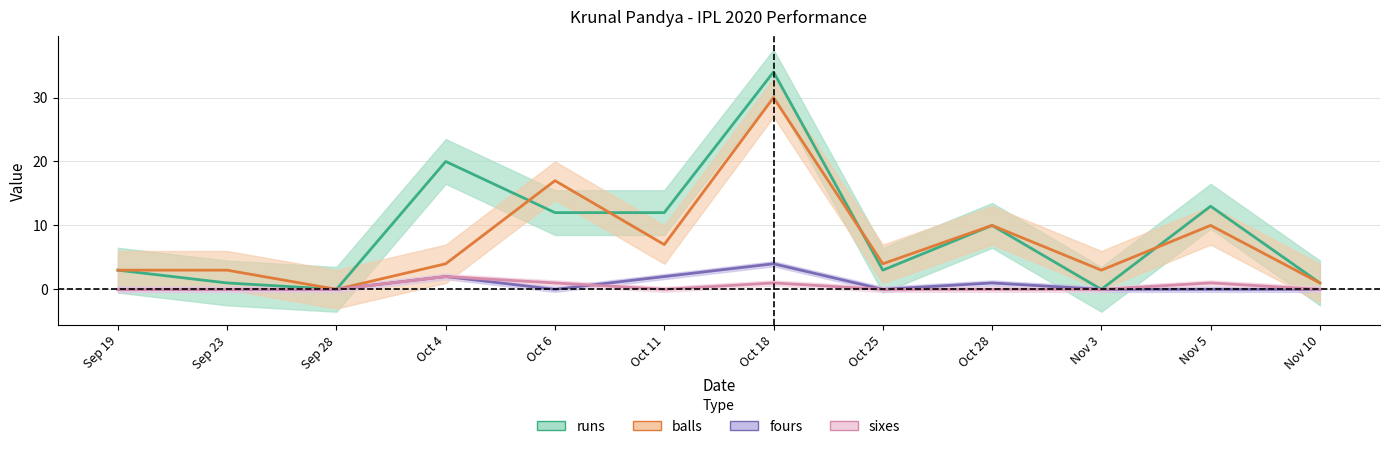

Which series has the widest spread of values?

runs